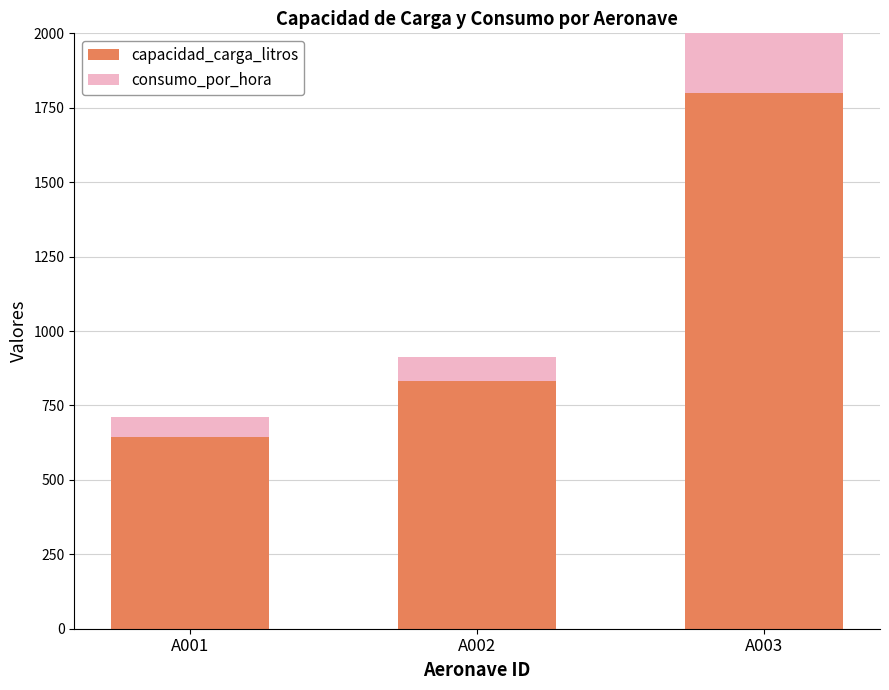

Reading left to right, transcribe the values for capacidad_carga_litros.

644	832	1800